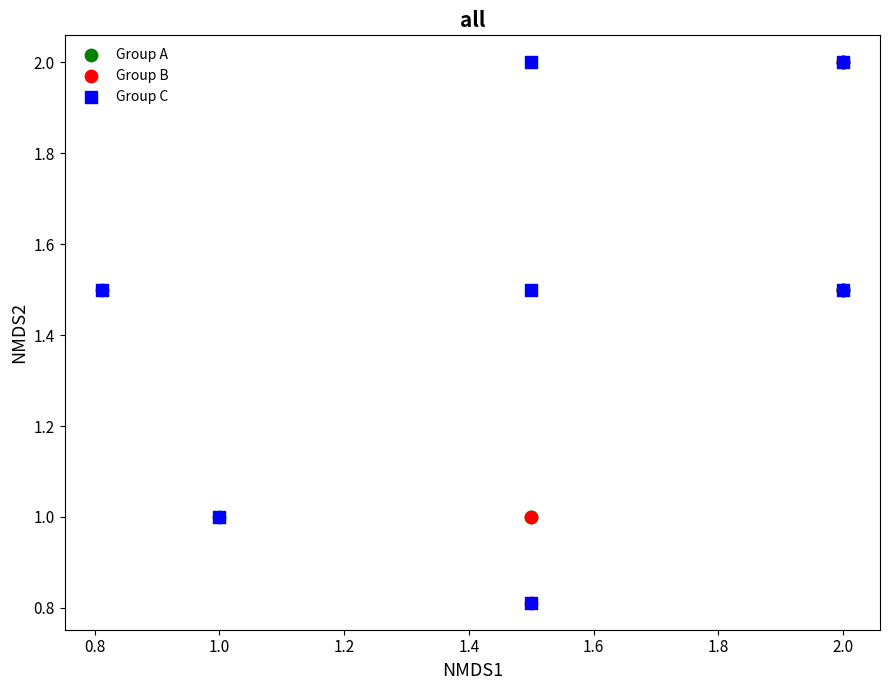

What are all the series names shown in the legend?

Group A, Group B, Group C